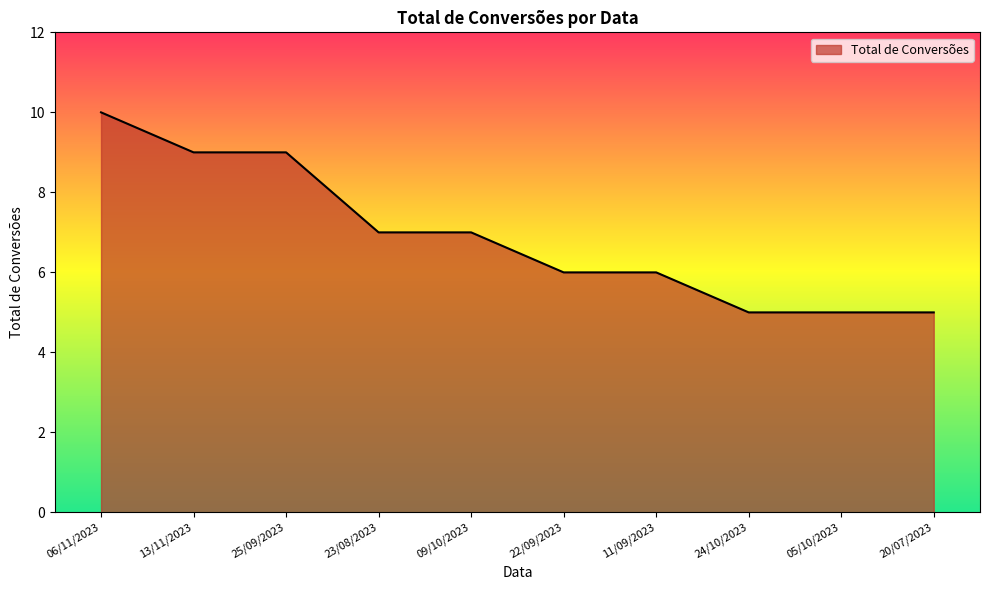

Reading left to right, extract all data points from this chart.

10	9	9	7	7	6	6	5	5	5